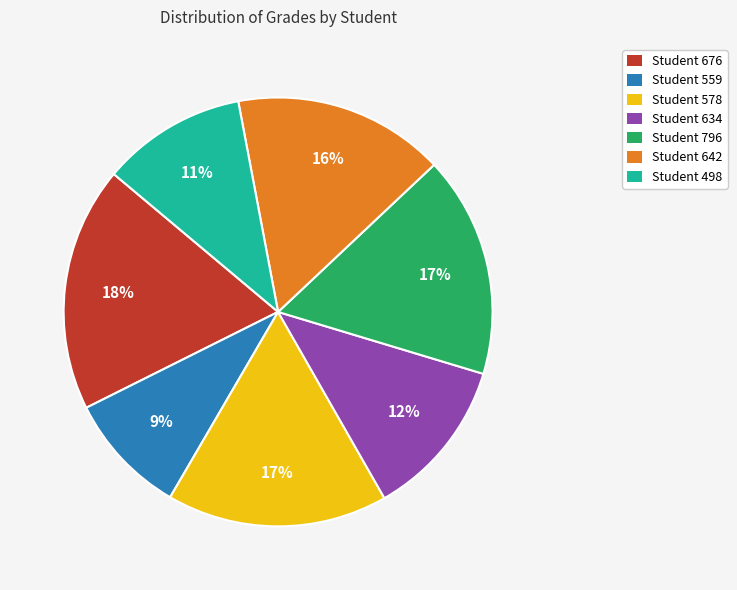

Which has a higher value, Student 498 or Student 578?

Student 578